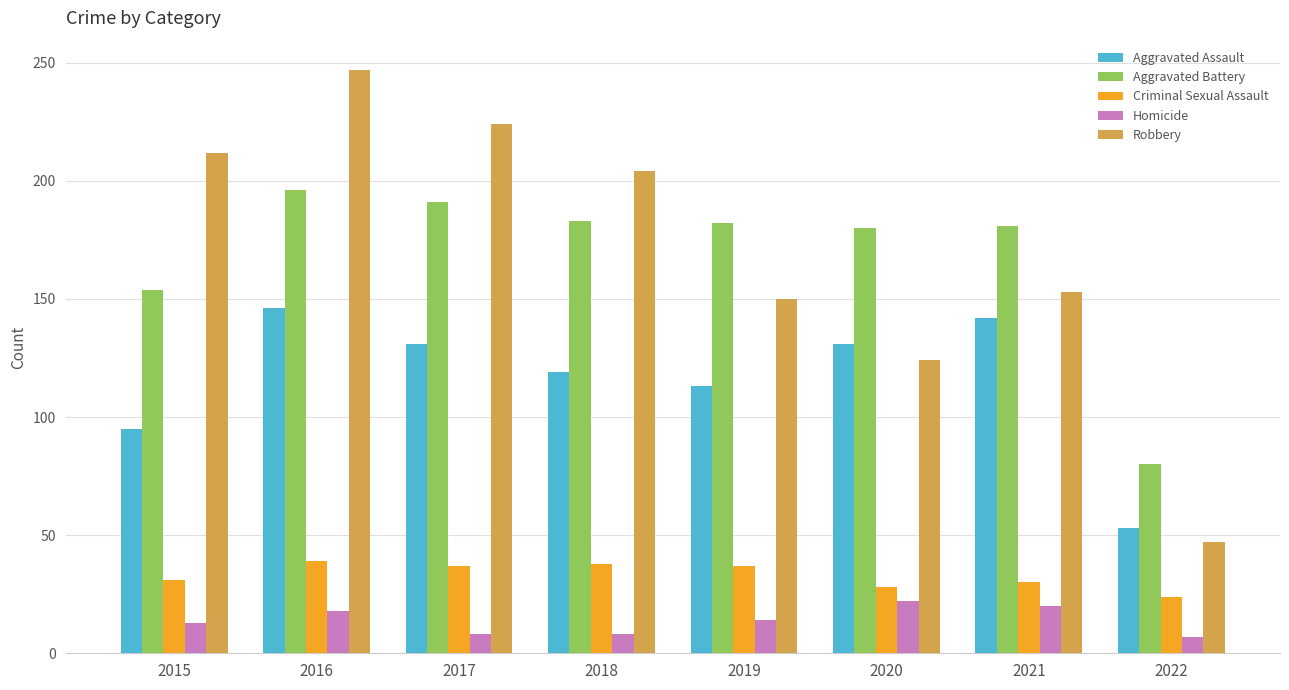

What is the total value across all series at 2021?

526